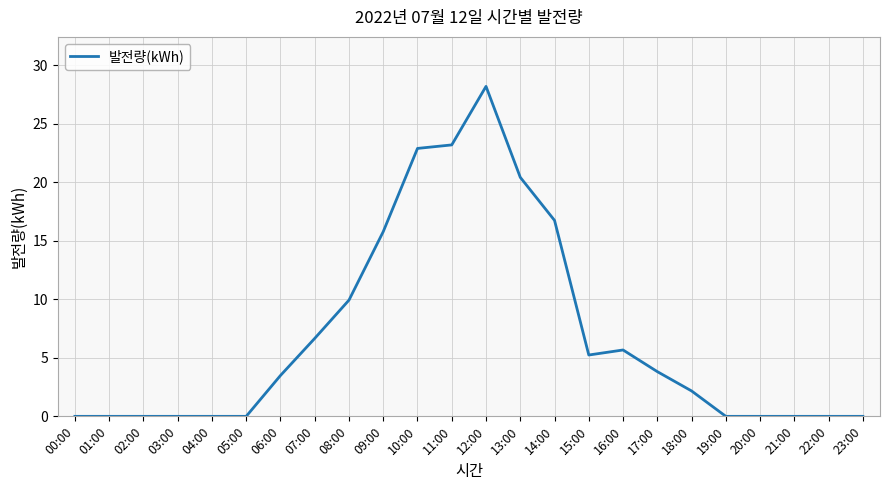

At which label does the data first exceed 3?

06:00